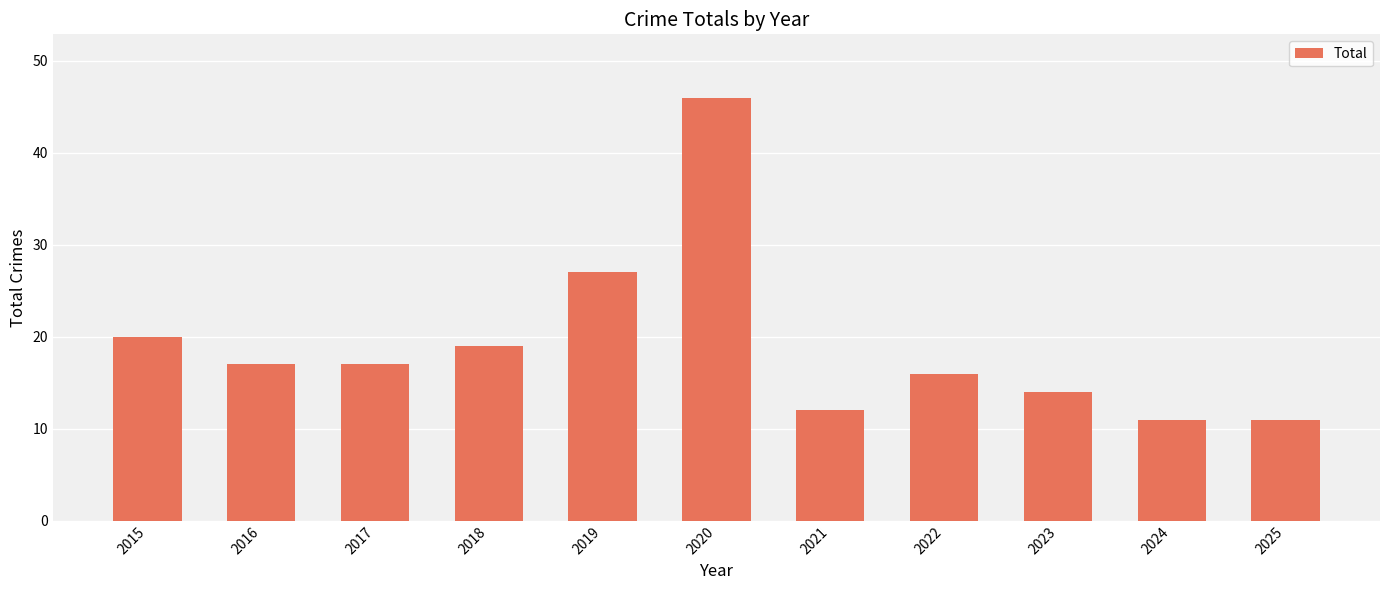

Between 2019 and 2023, which is larger?

2019